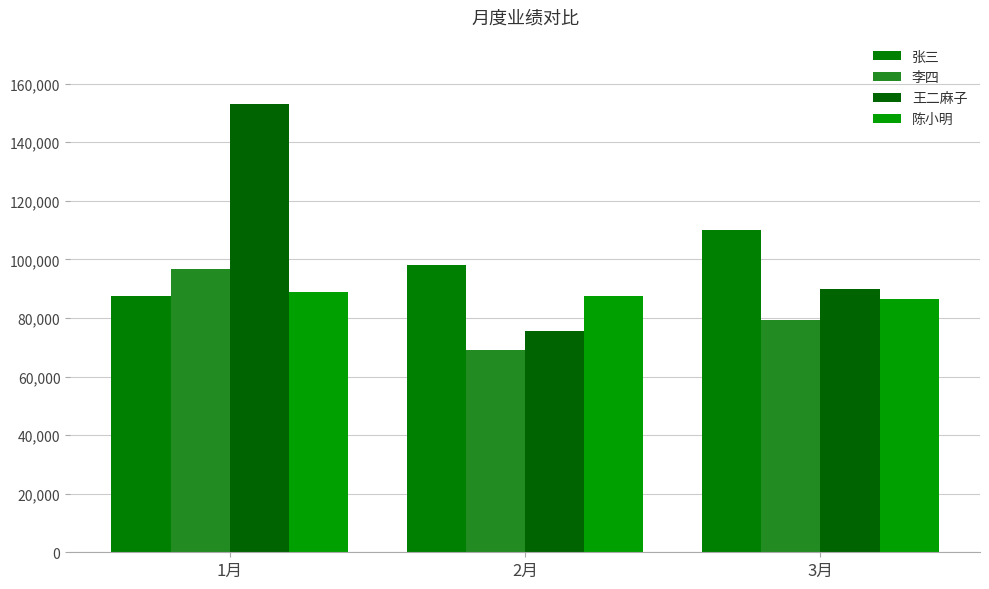

What is the total value across all series at 2月?

330200